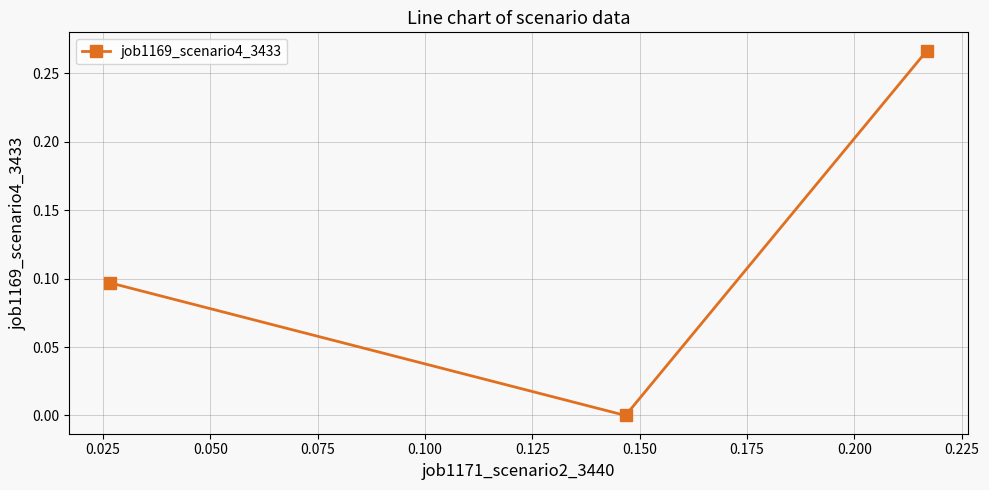

What is the sum of all values?

0.4